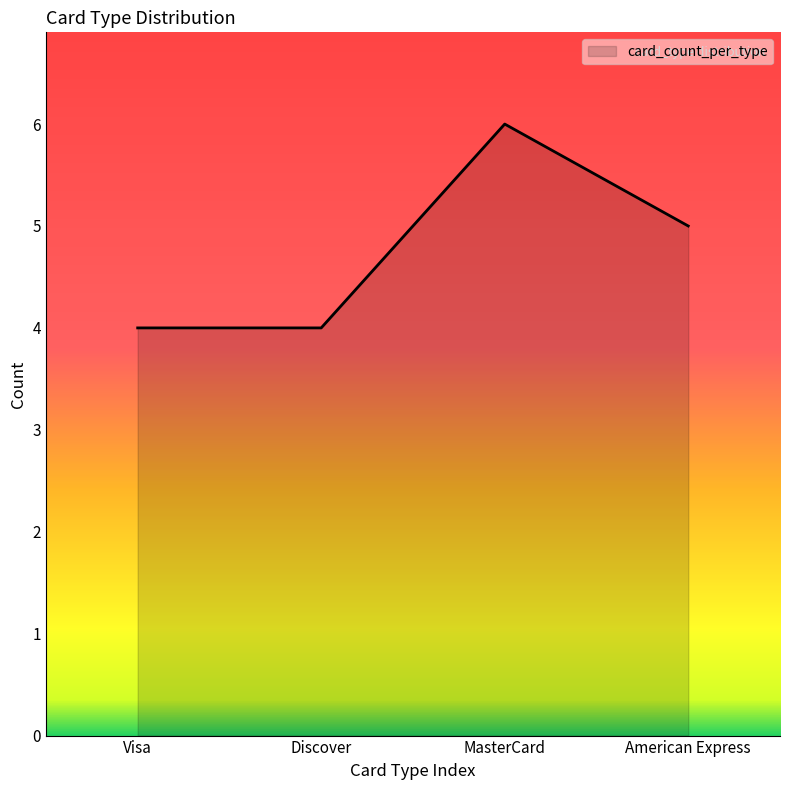

What is the sum of the values at American Express and Discover?

9